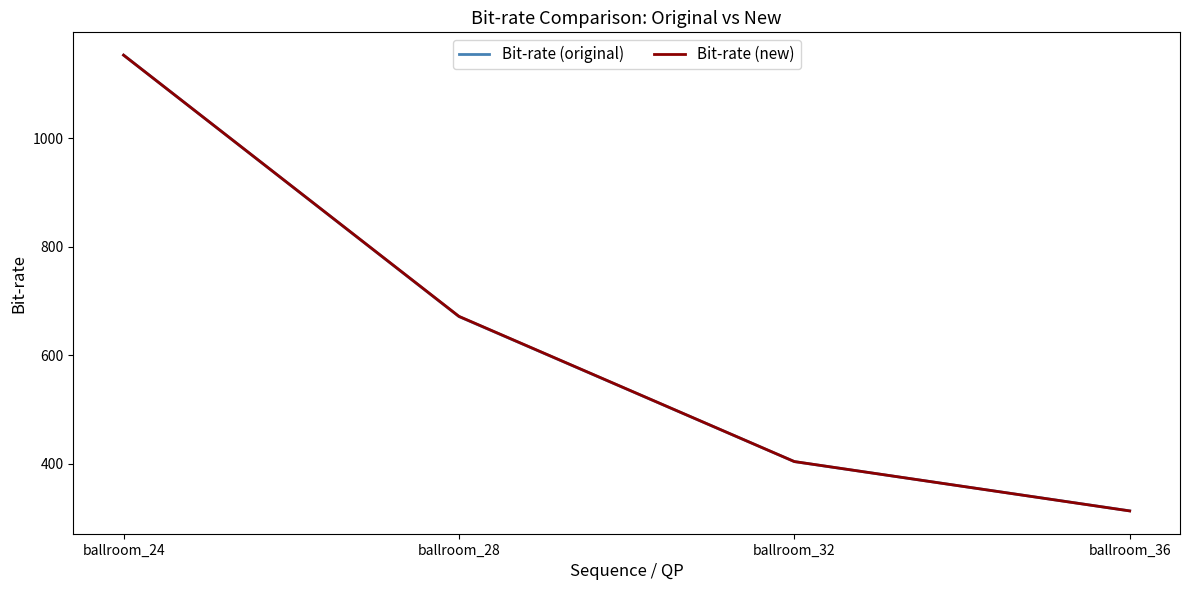

Which series has the largest range (max minus min)?

Bit-rate (new)